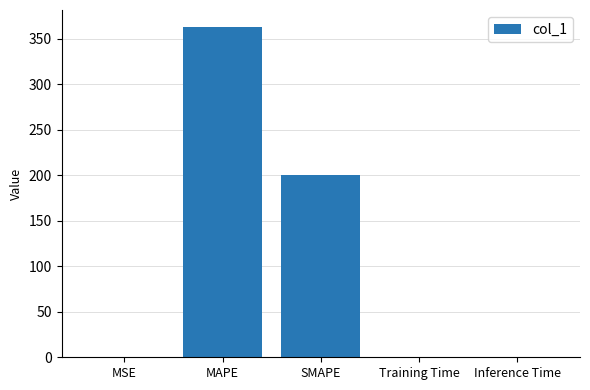

What is the change in value from SMAPE to Training Time?

-200.0